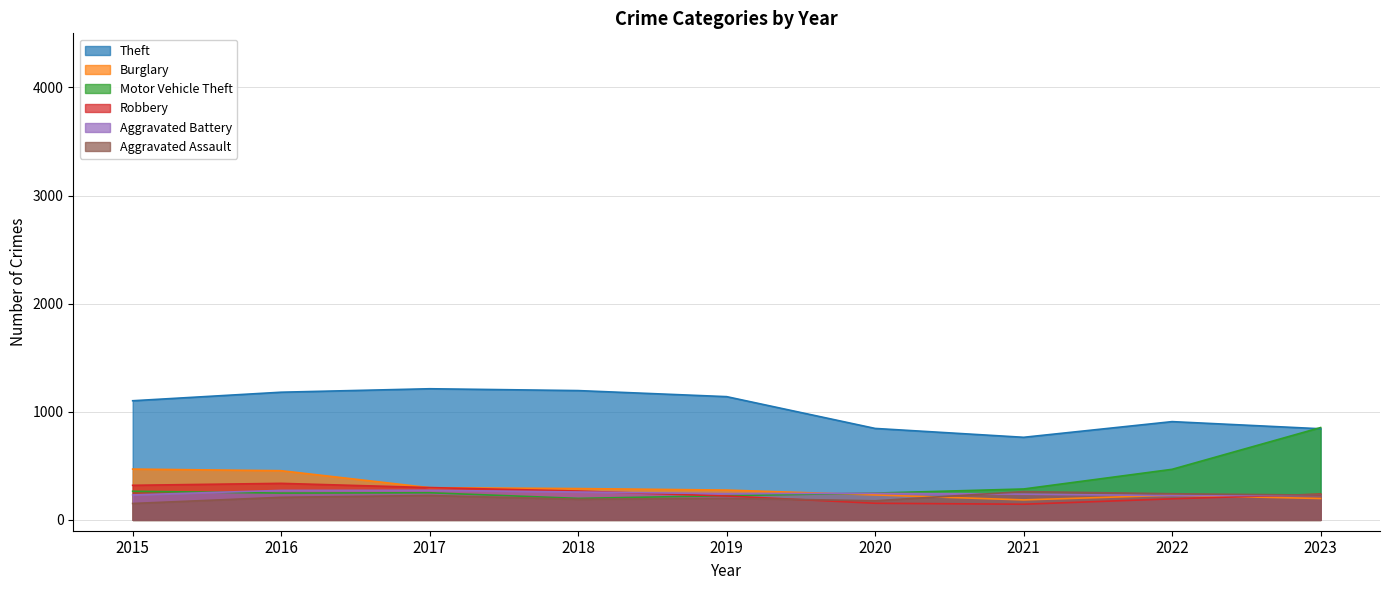

Is it true that Robbery equals 454 at 2017?

False